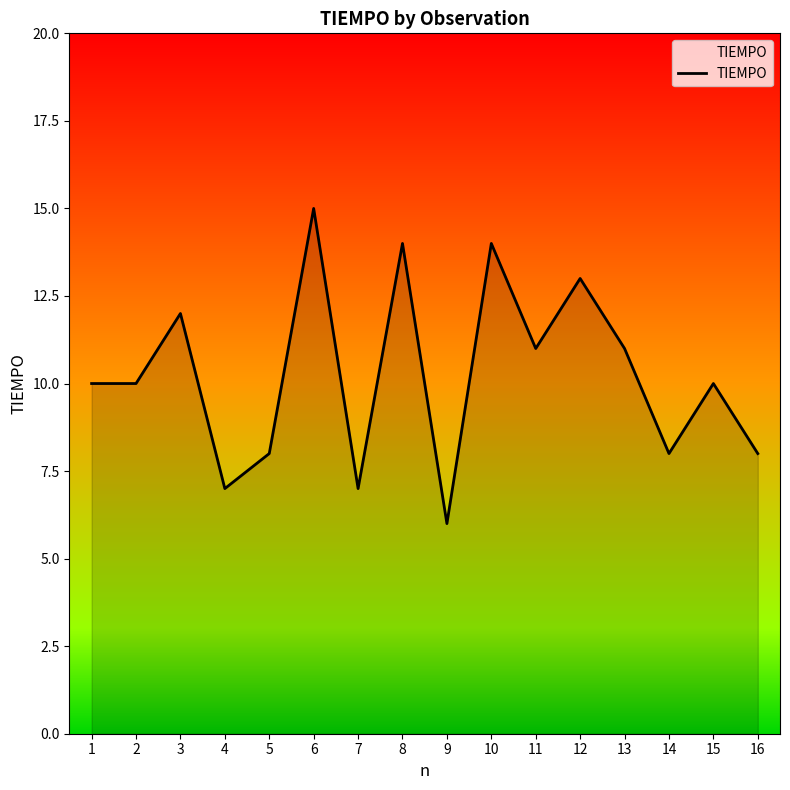

What is the change in value from 2 to 8?

+4